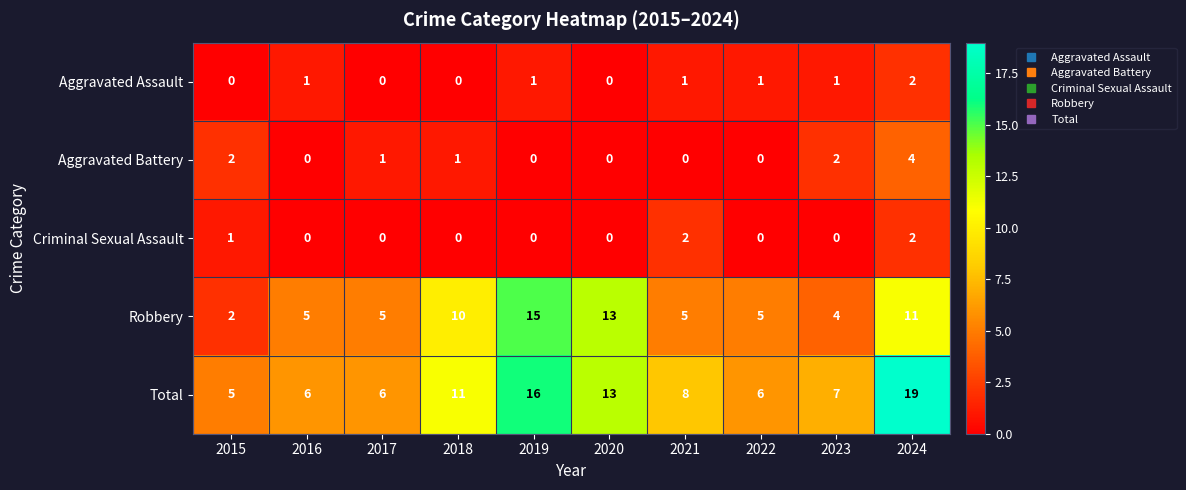

What is the highest value of the Aggravated Battery series?

4